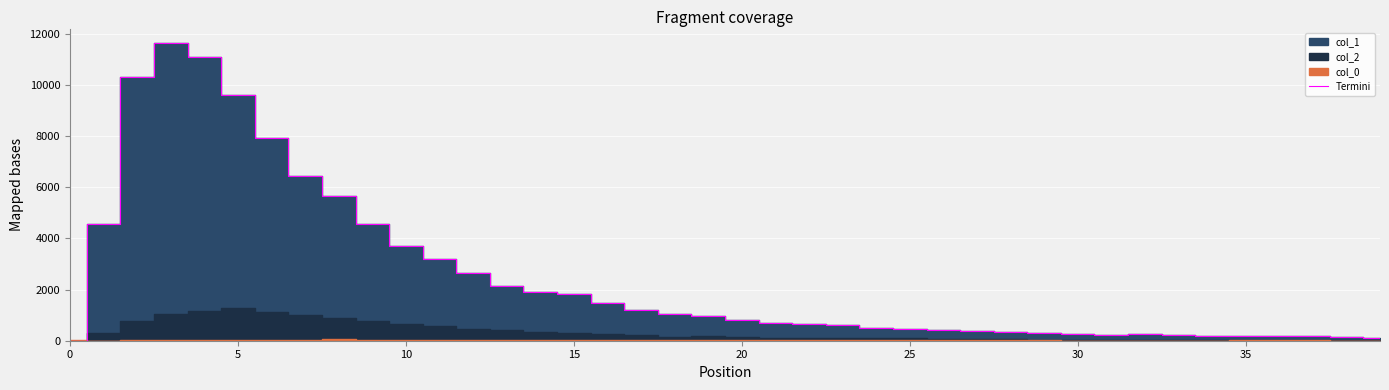

What is the ratio of the value at 35 to the value at 18?

0.2